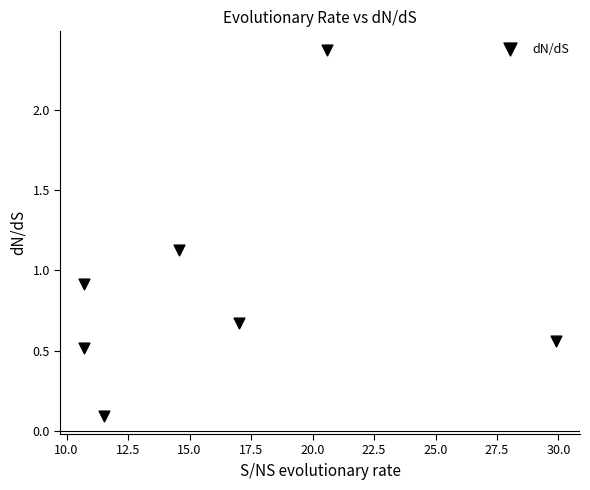

What is the range of Y values (max minus min)?

2.3